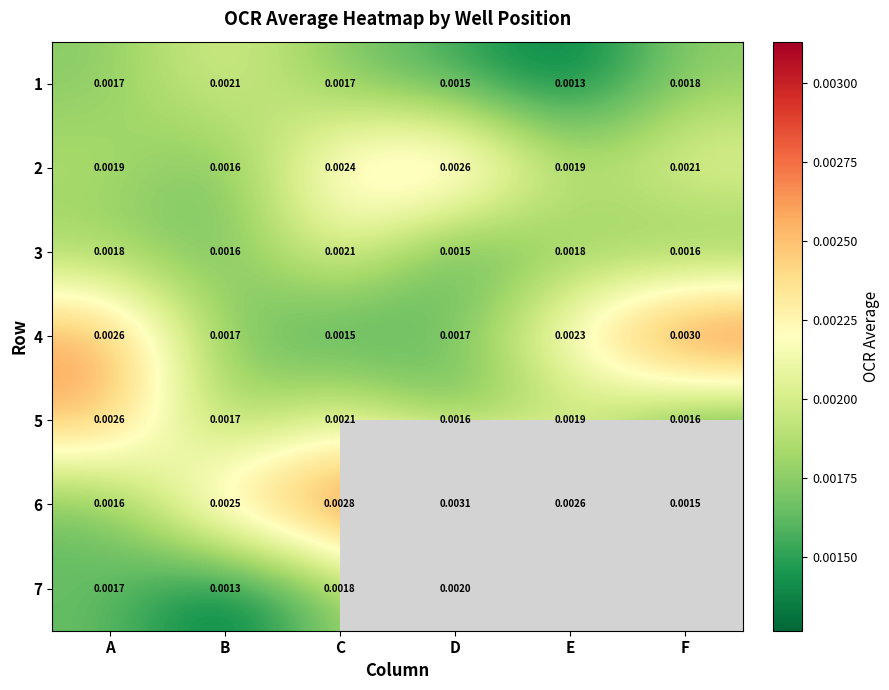

At which category does the chart reach its peak across all series?

D